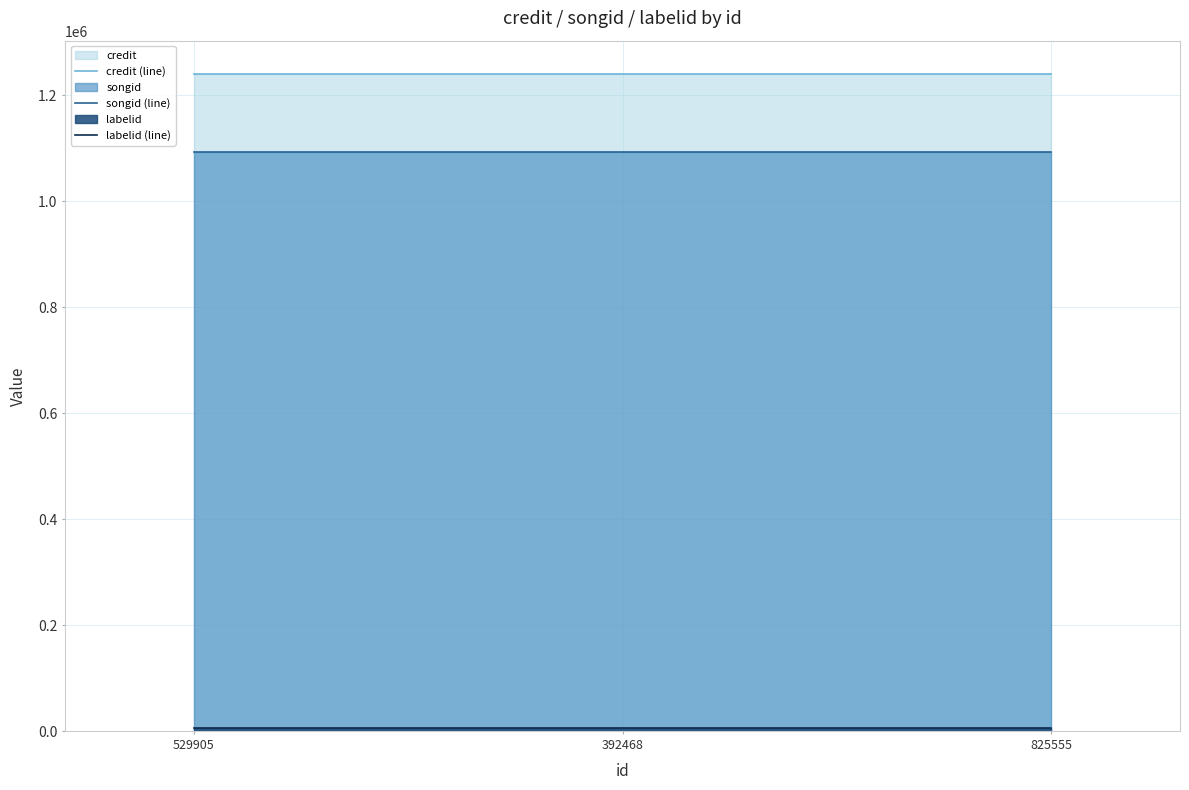

How many data points does each series have?

3